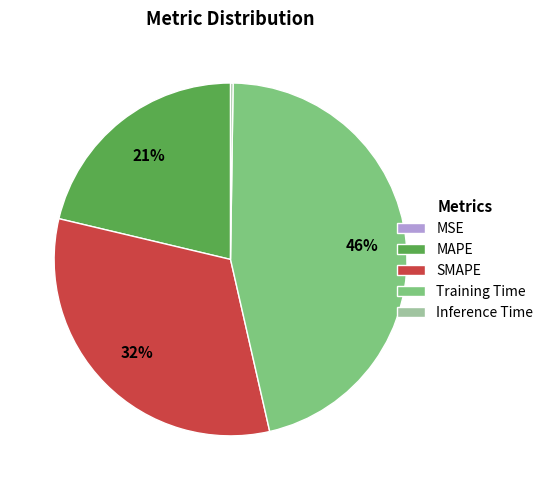

To the nearest percent, what is the difference between the largest and smallest slice percentages?

46%